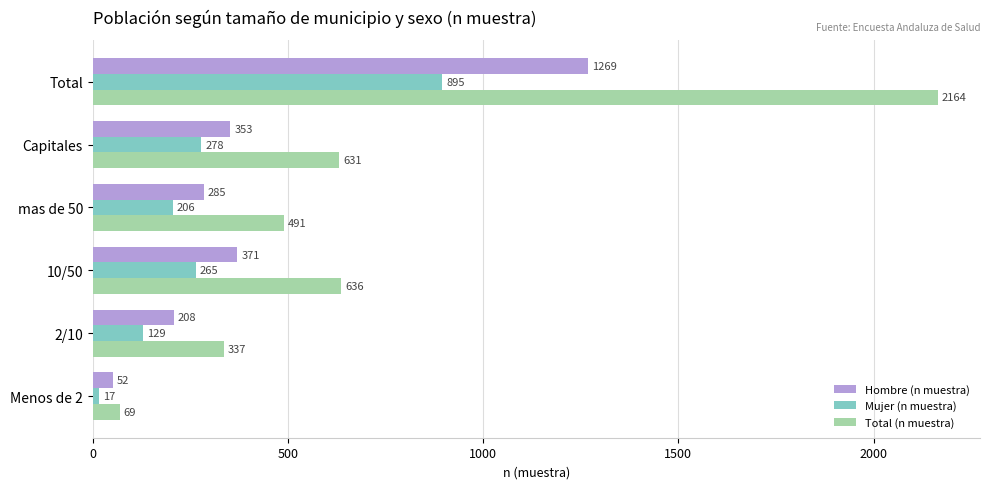

Is it true that Mujer (n muestra) equals 46 at 2/10?

False